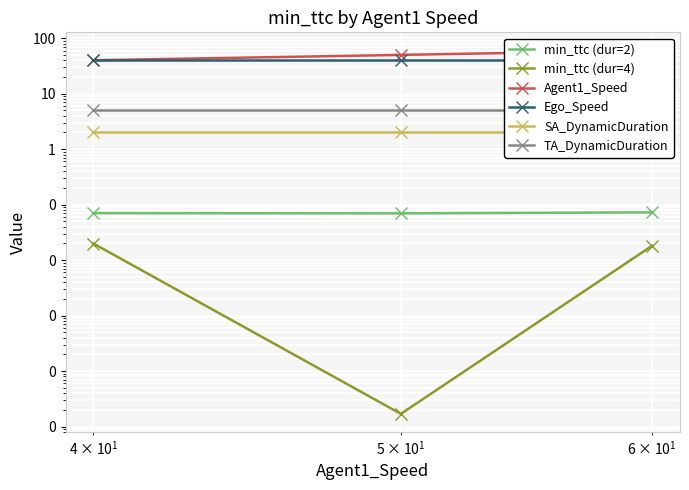

Is the value of min_ttc (dur=2) at 100 greater than the value of TA_DynamicDuration at 10?

No